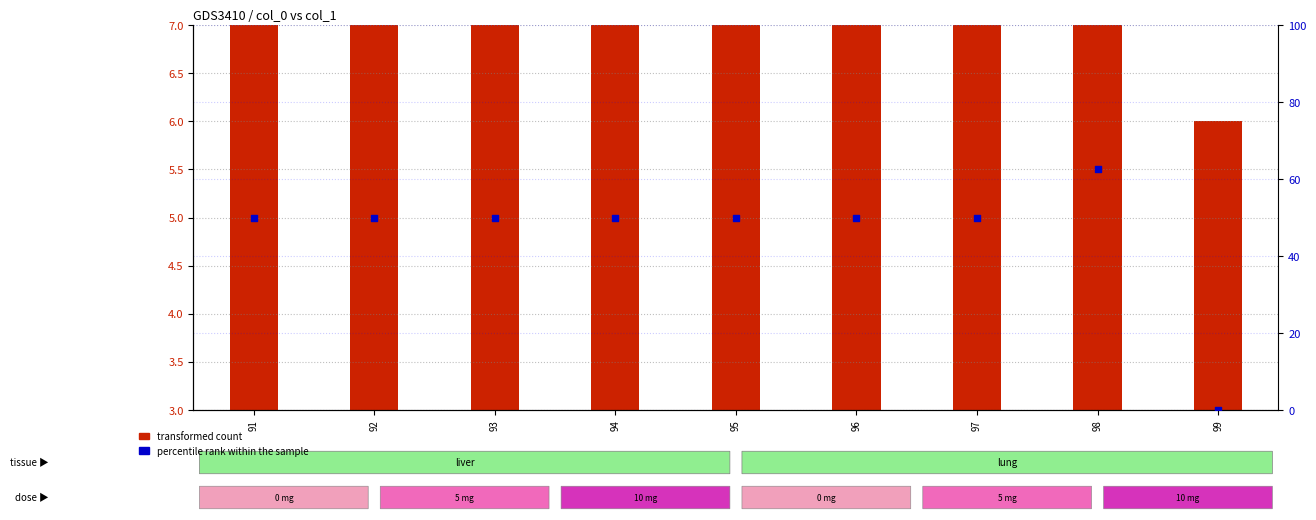

What are all the series names shown in the legend?

transformed count, percentile rank within the sample